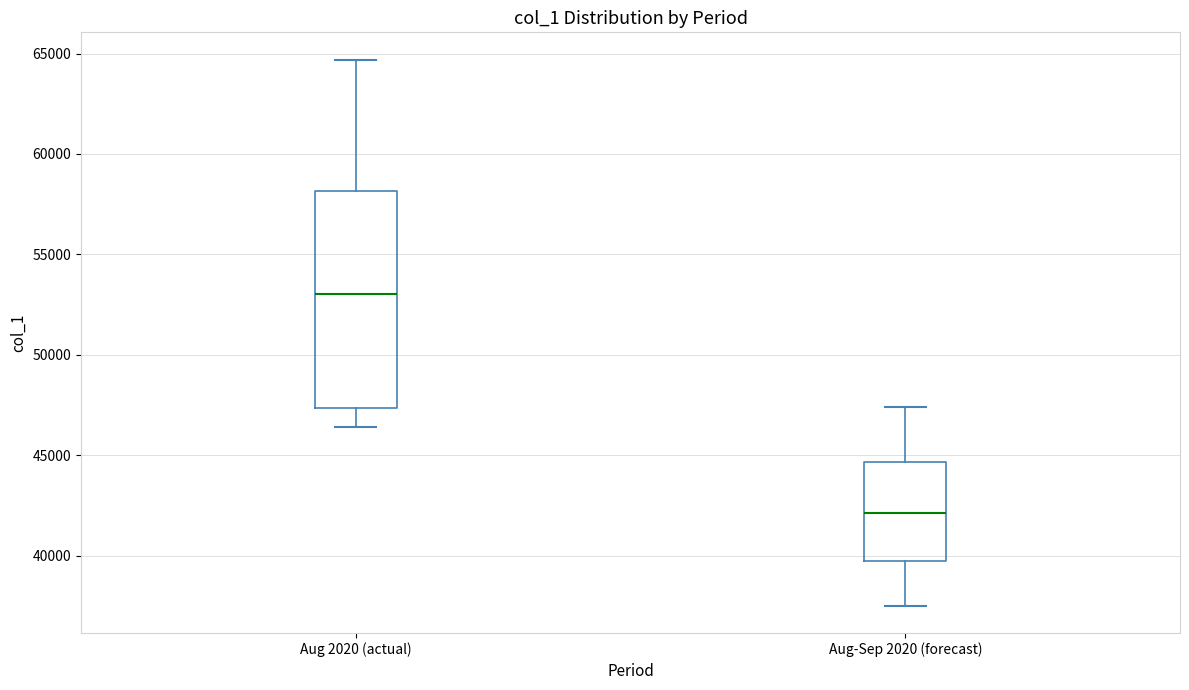

Reading left to right, transcribe this box plot: for each box, give where its median line is, the range the box spans, and where its two whiskers end, as read against the y-axis. The values are not printed on the chart, so give them approximately, as read against the axis.

Aug 2020 (actual): median 53000, box 47500 to 58000, whiskers 46500 to 64500
Aug-Sep 2020 (forecast): median 42000, box 39500 to 44500, whiskers 37500 to 47500